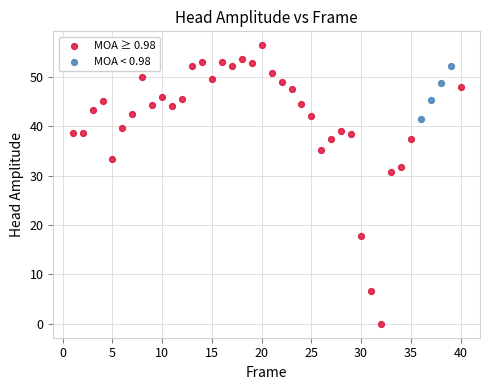

Which series reaches the minimum Y coordinate?

MOA ≥ 0.98